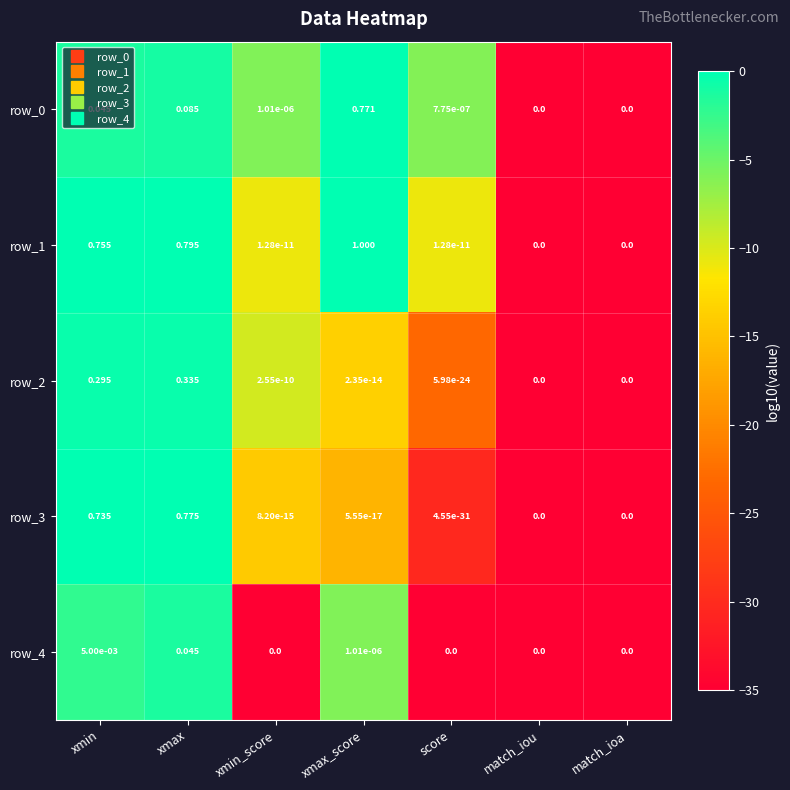

Which series has the largest total across all categories?

row_1